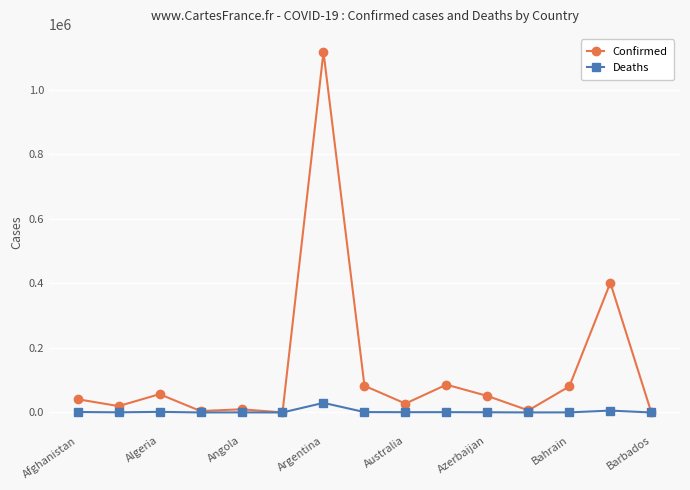

Which series has the largest total across all categories?

Confirmed